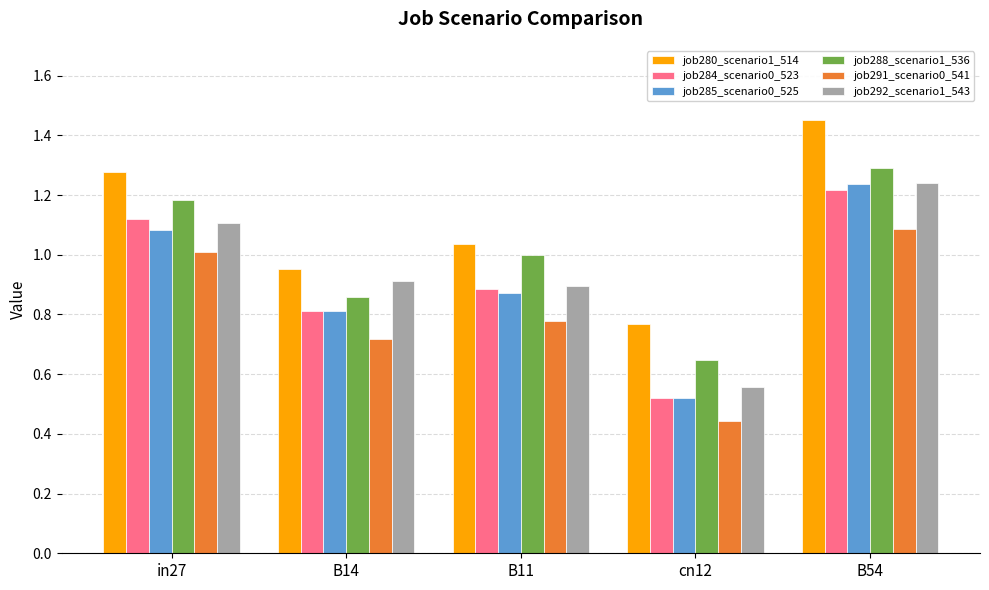

Is the value of job280_scenario1_514 at in27 greater than the value of job284_scenario0_523 at in27?

Yes